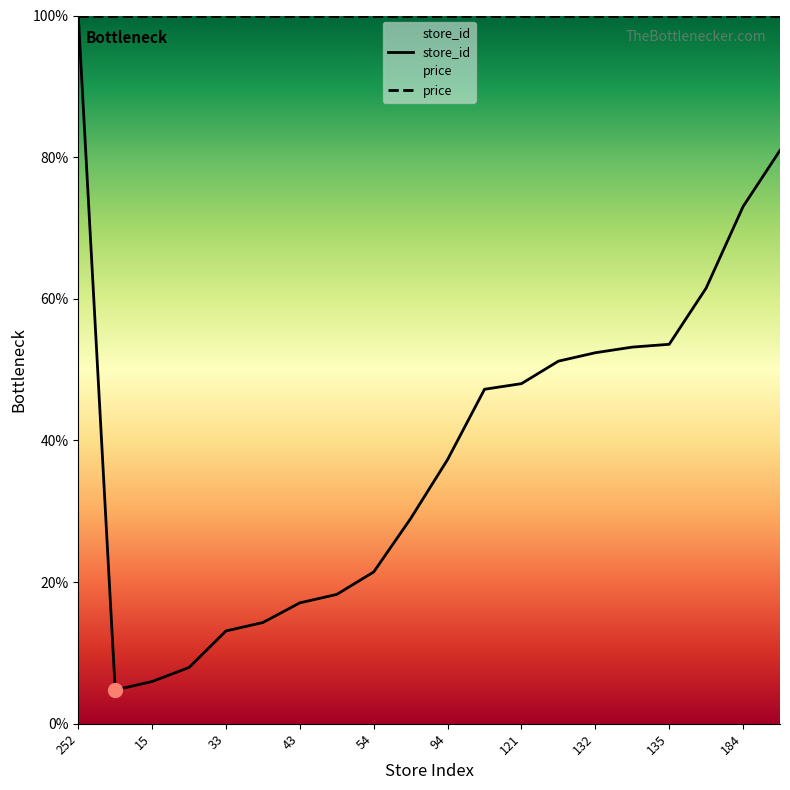

Does the chart display data point markers on the line(s)?

No